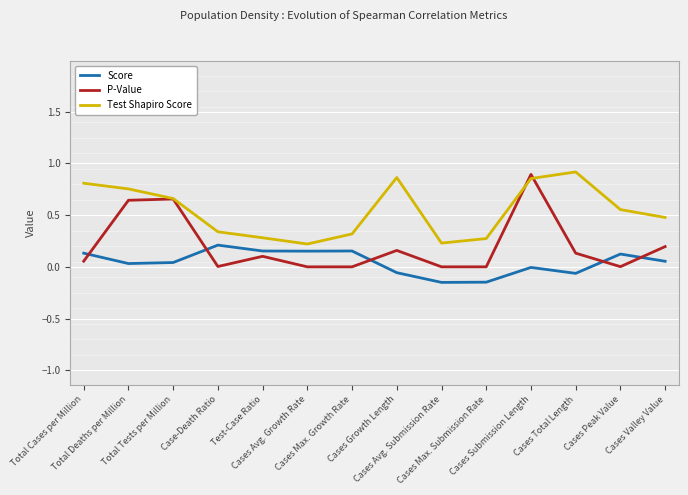

Which series has the largest range (max minus min)?

P-Value